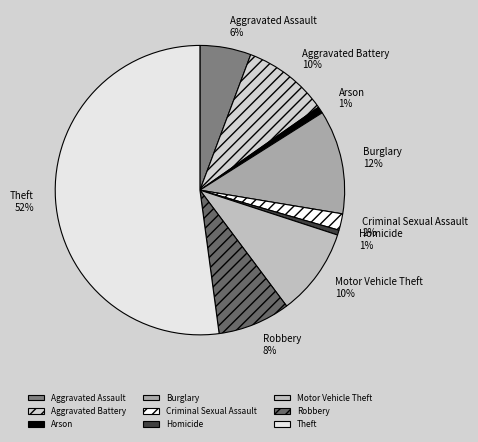

Which category has the biggest portion of the pie?

Theft